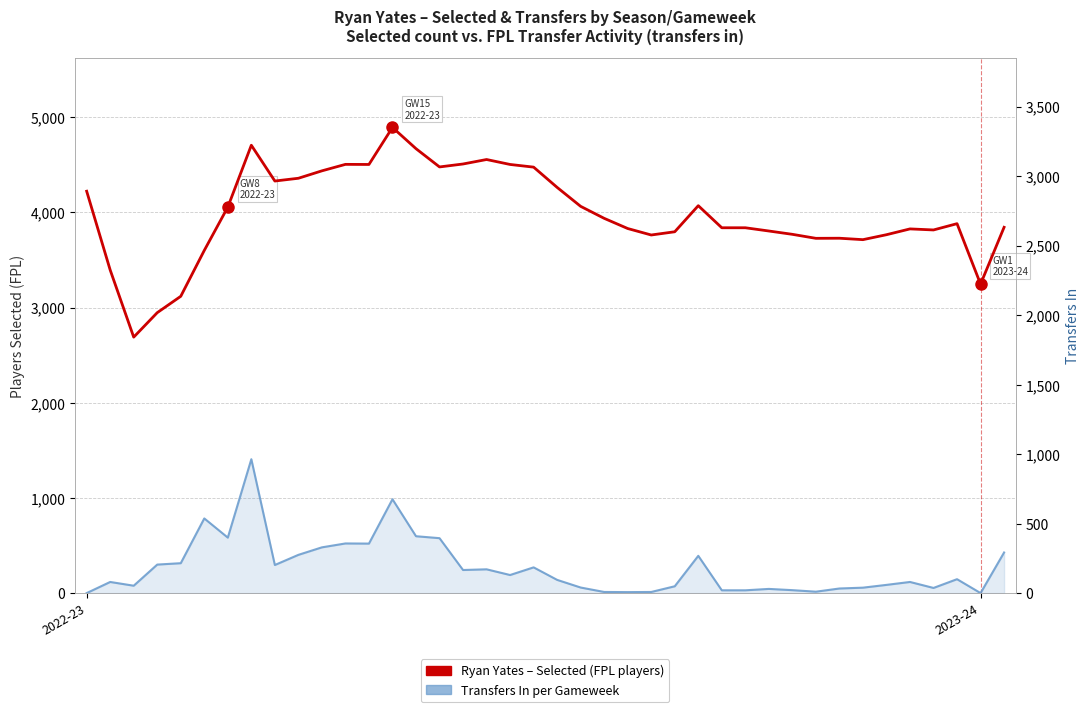

What is the difference between the maximum and minimum values in the Selected (FPL) series?

2203